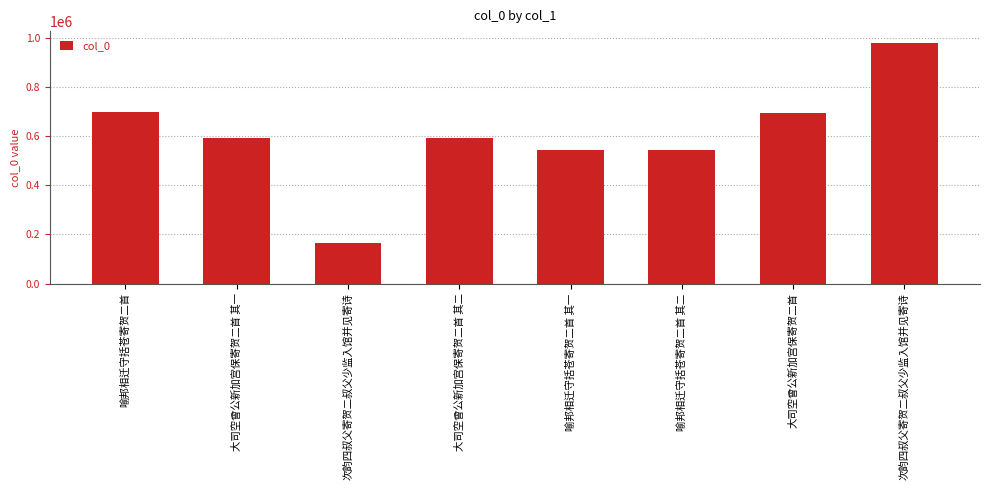

What is the label of the 2nd bar from the left?

大司空曾公新加宫保寄贺二首 其一